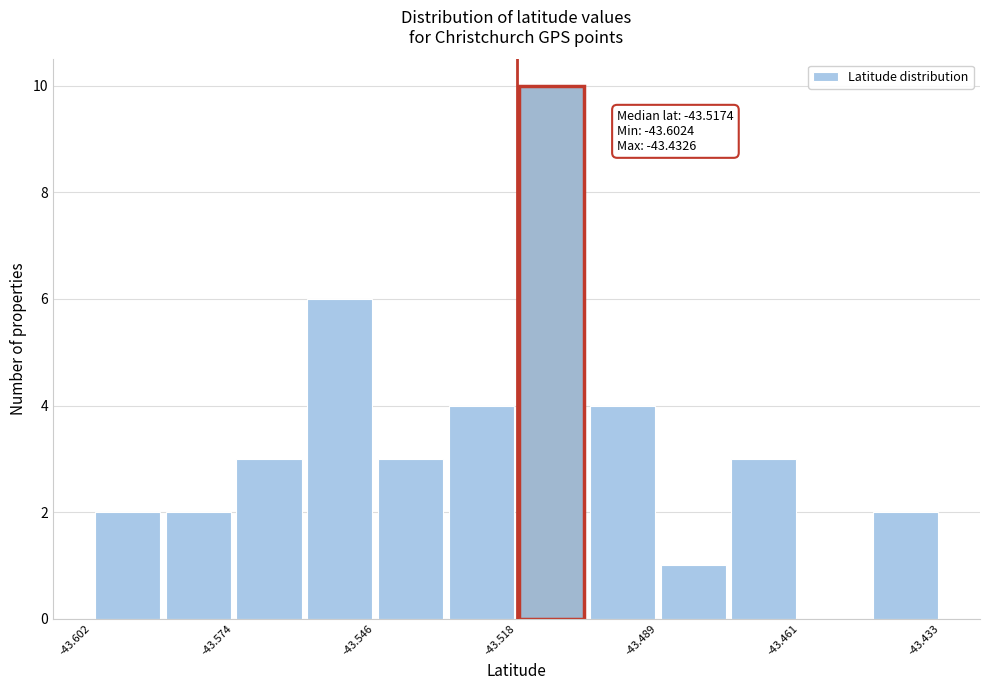

Read against the x-axis, roughly where is the centre of the tallest bar?

-43.510